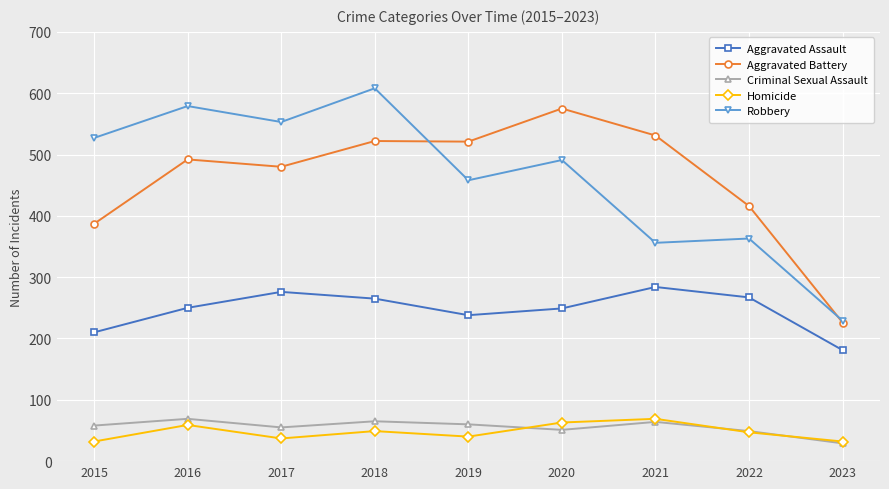

How many values in the Aggravated Battery series are below 492?

4